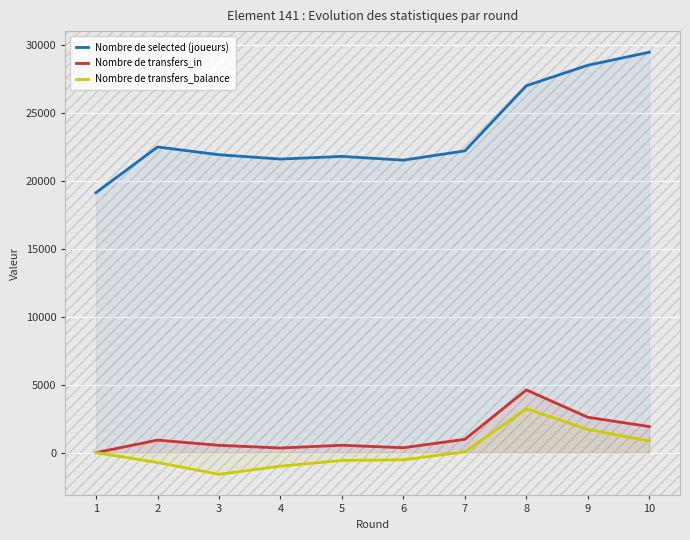

Where is Nombre de selected (joueurs) nearest to the value 24320?

2